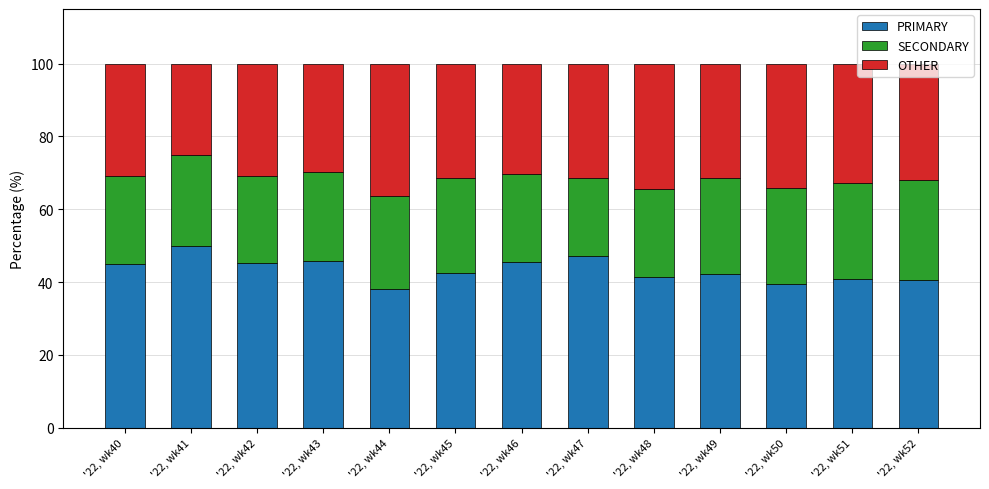

The PRIMARY series shows 45.2 at '22, wk42. True or false?

True